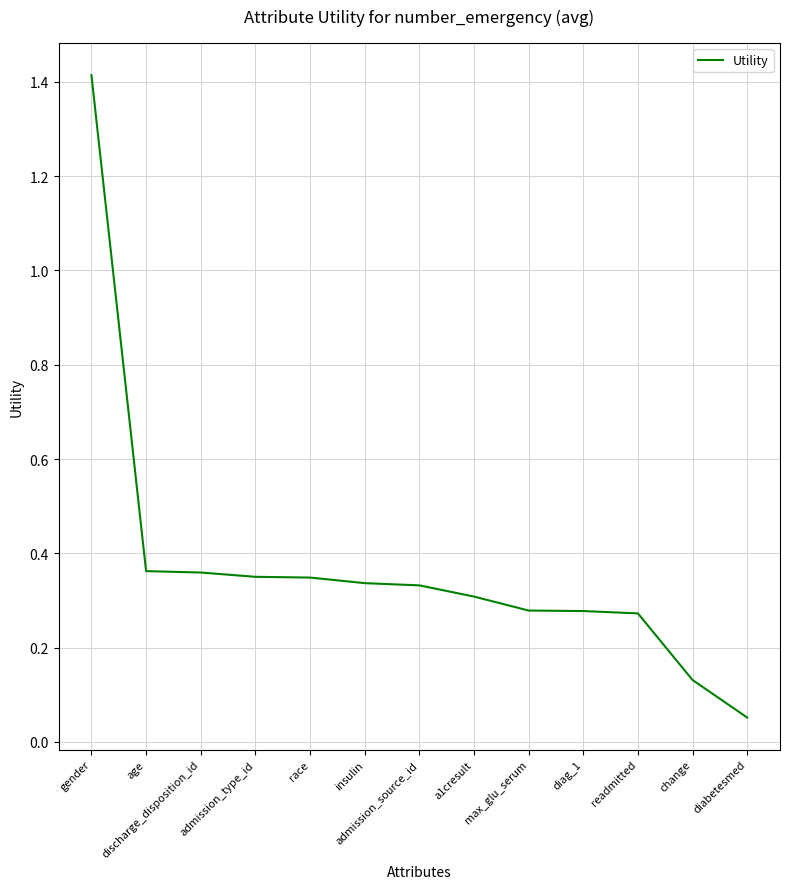

Which label corresponds to the smallest value in the chart?

diabetesmed